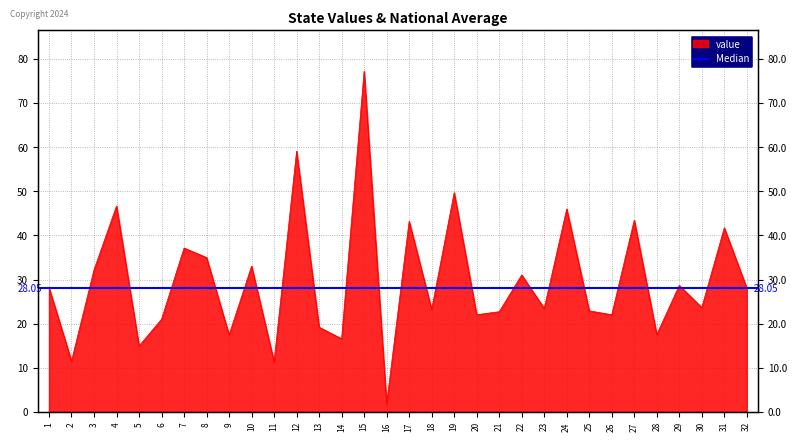

True or false: there are more than 0 points higher than both neighbors.

True